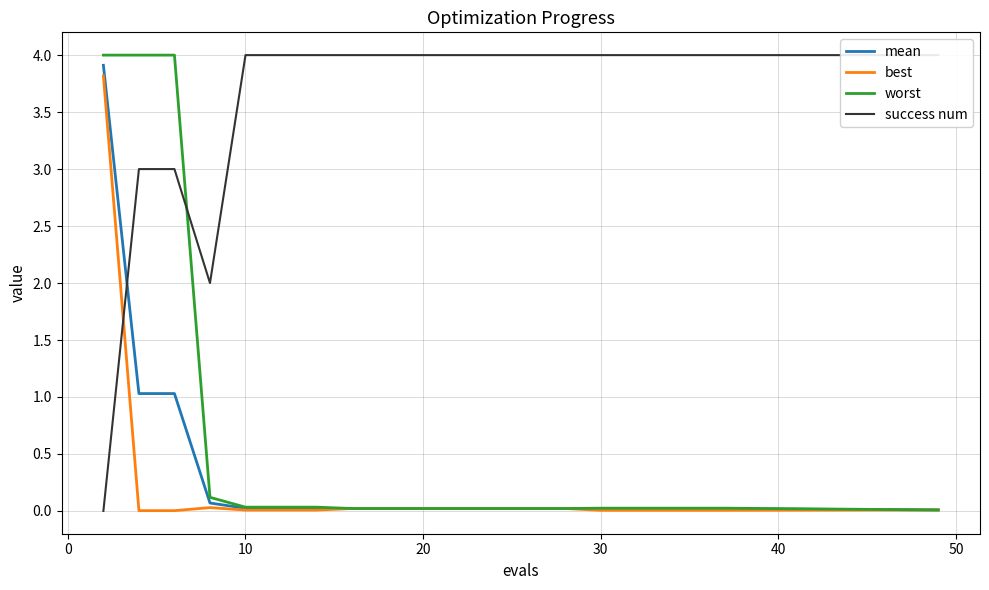

How many data points does each series have?

20